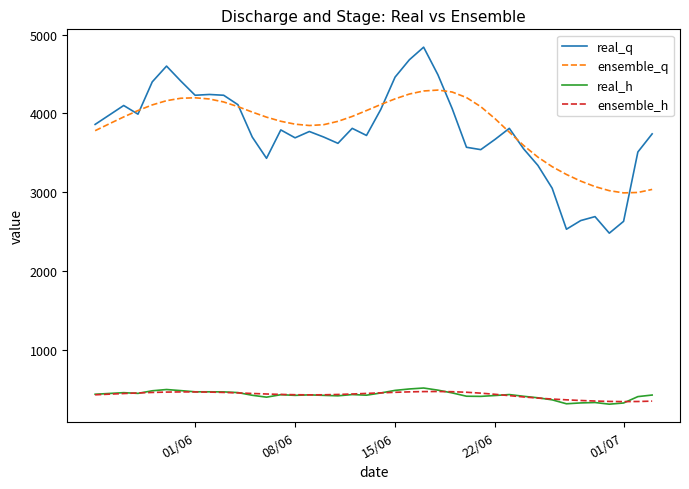

What is the maximum value shown in the chart?

4840.0